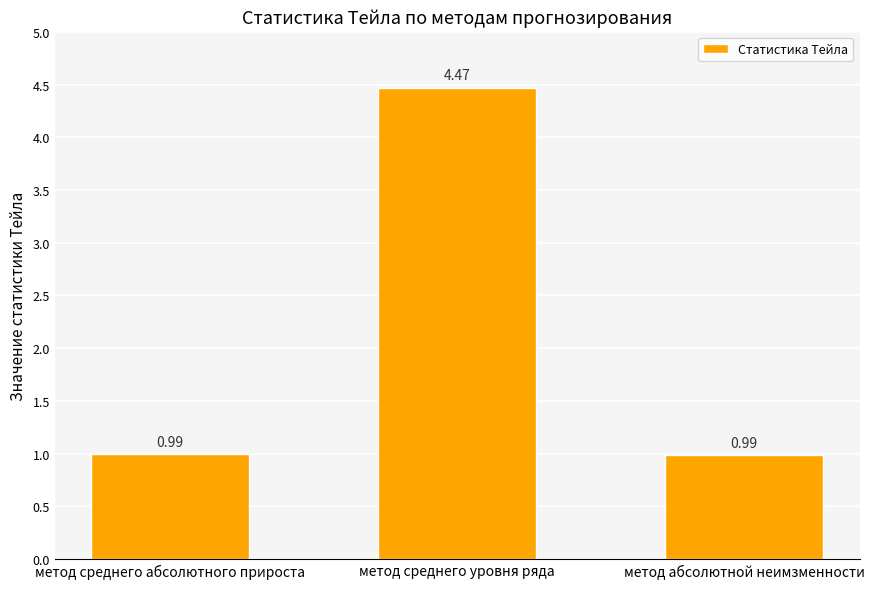

What is the label of the 1st bar from the left?

метод среднего абсолютного прироста